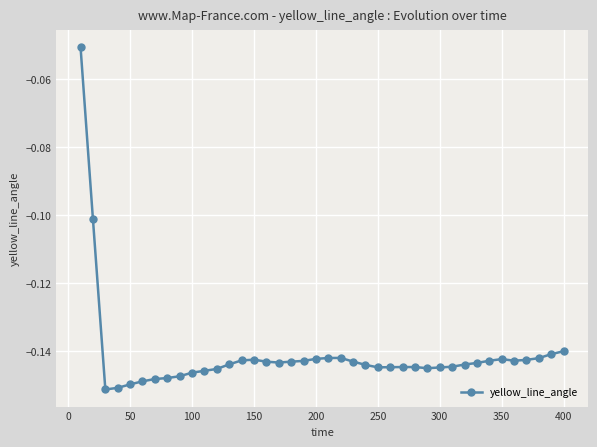

How many lines are shown in the chart?

1